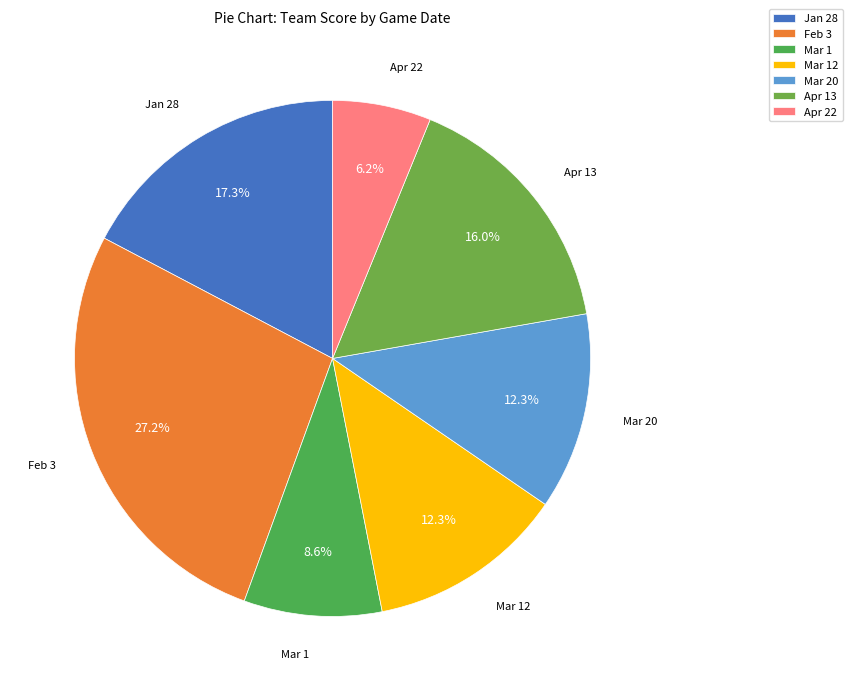

Does Feb 3 account for over 50% of the chart?

No